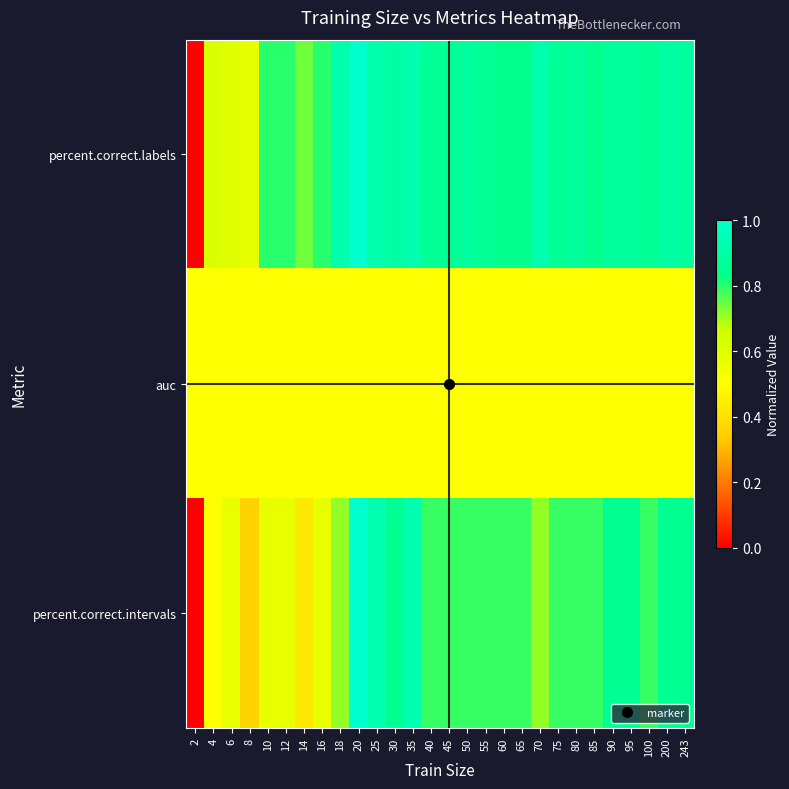

Rank the series by their average value, from highest to lowest.

percent.correct.labels, percent.correct.intervals, auc